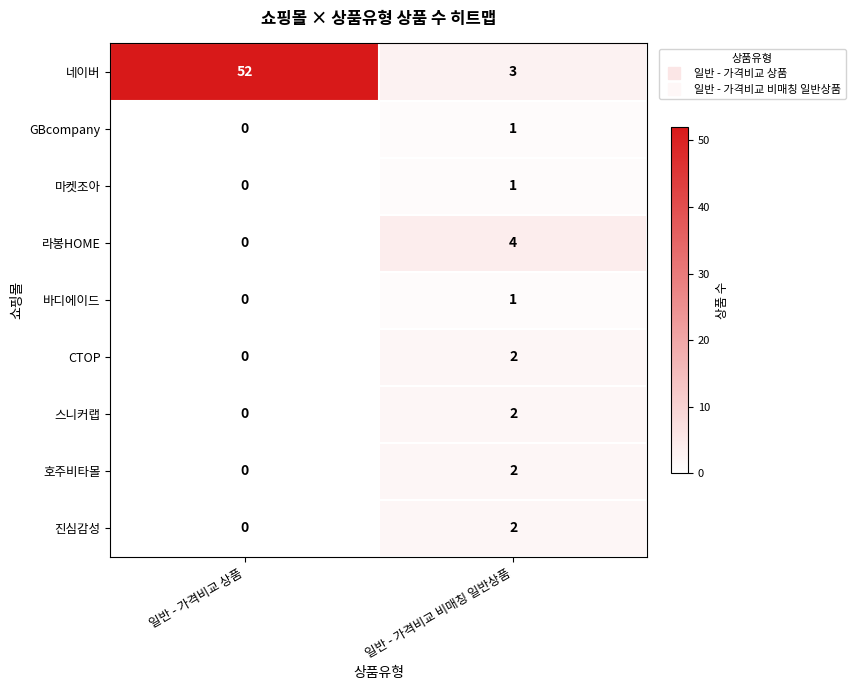

At which category is the sum across all series the highest?

일반 - 가격비교 상품